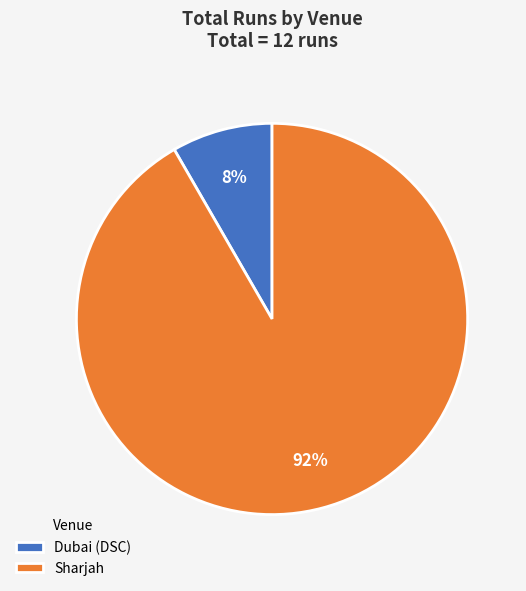

Is Dubai (DSC) the majority of the pie?

No